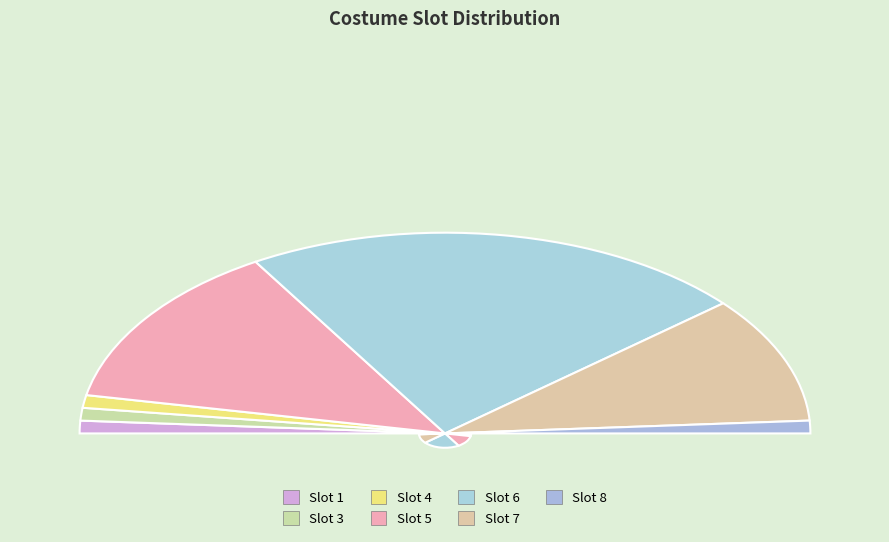

To the nearest percent, what portion does 1 represent?

2%